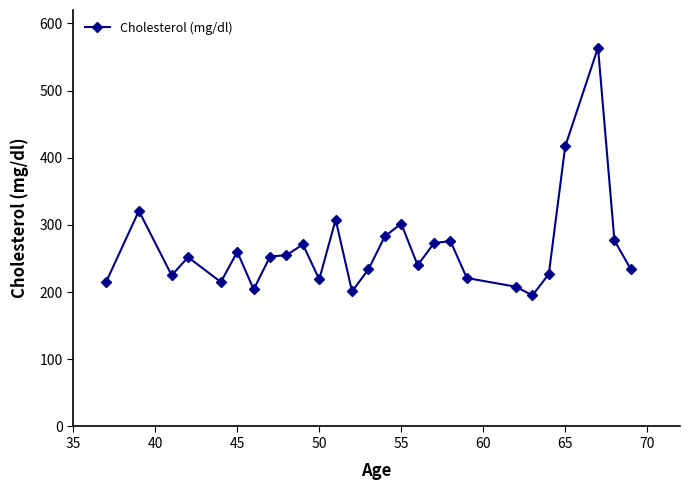

What is the sum of all values?

7150